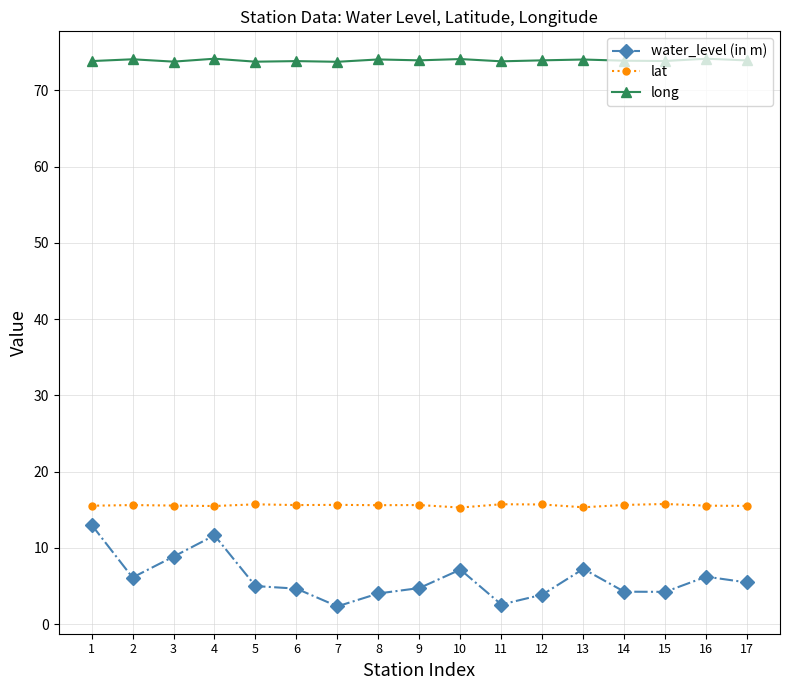

Which series has the widest spread of values?

water_level (in m)